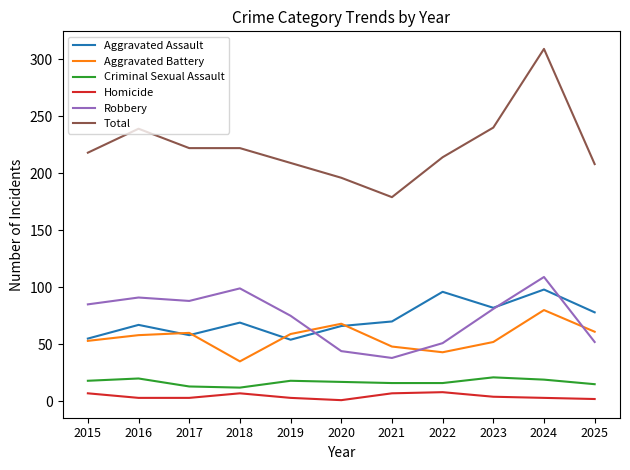

How many lines are shown in the chart?

6